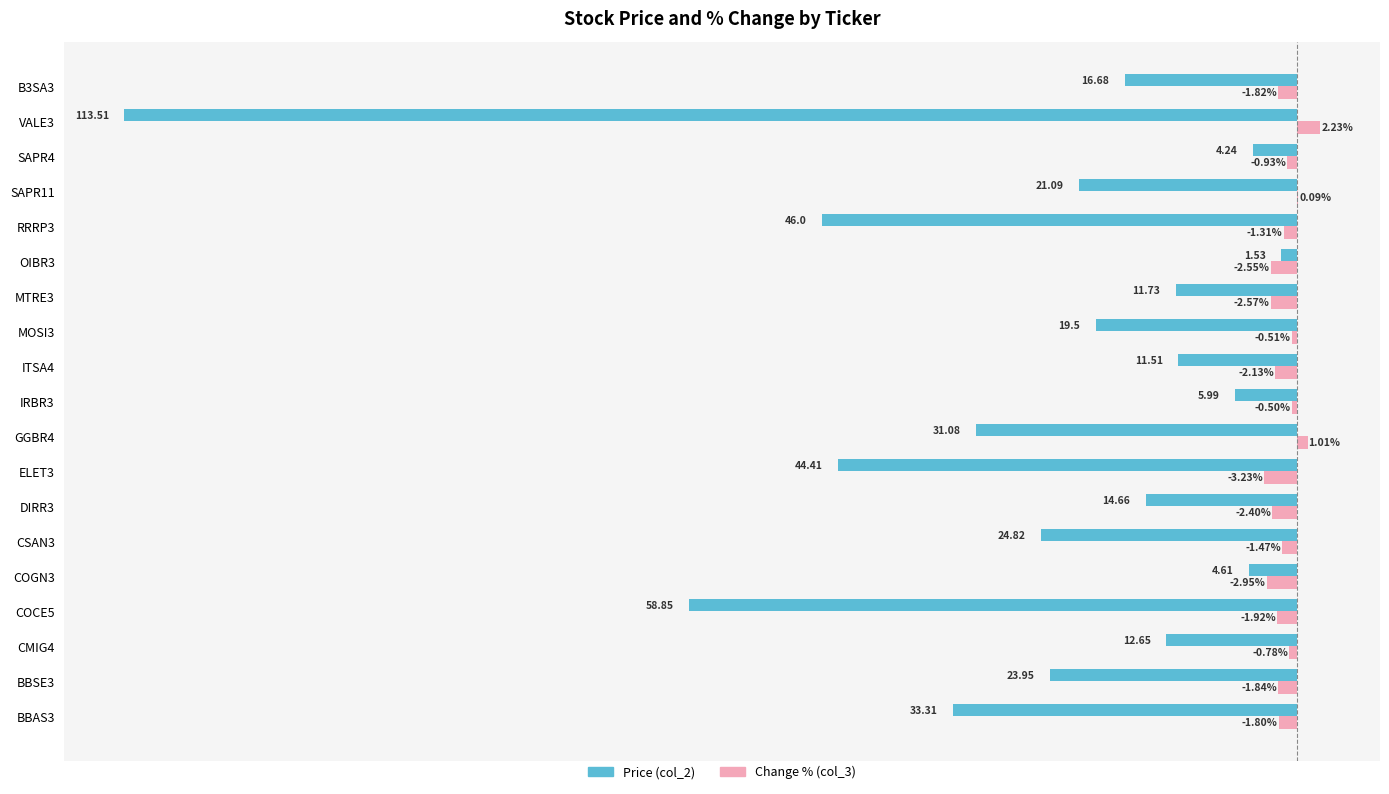

Between BBAS3 and MTRE3, which series saw the biggest shift?

Price (col_2)